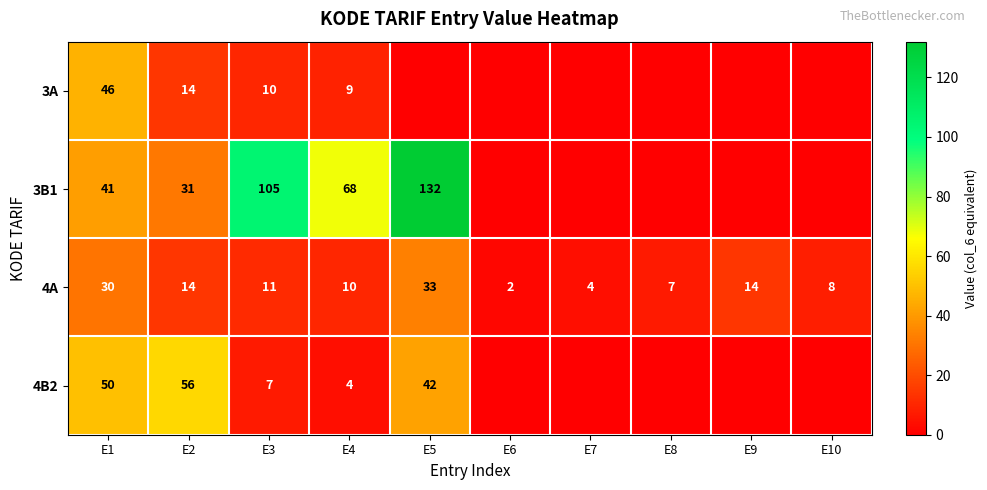

What is the total value across all series at E3?

133